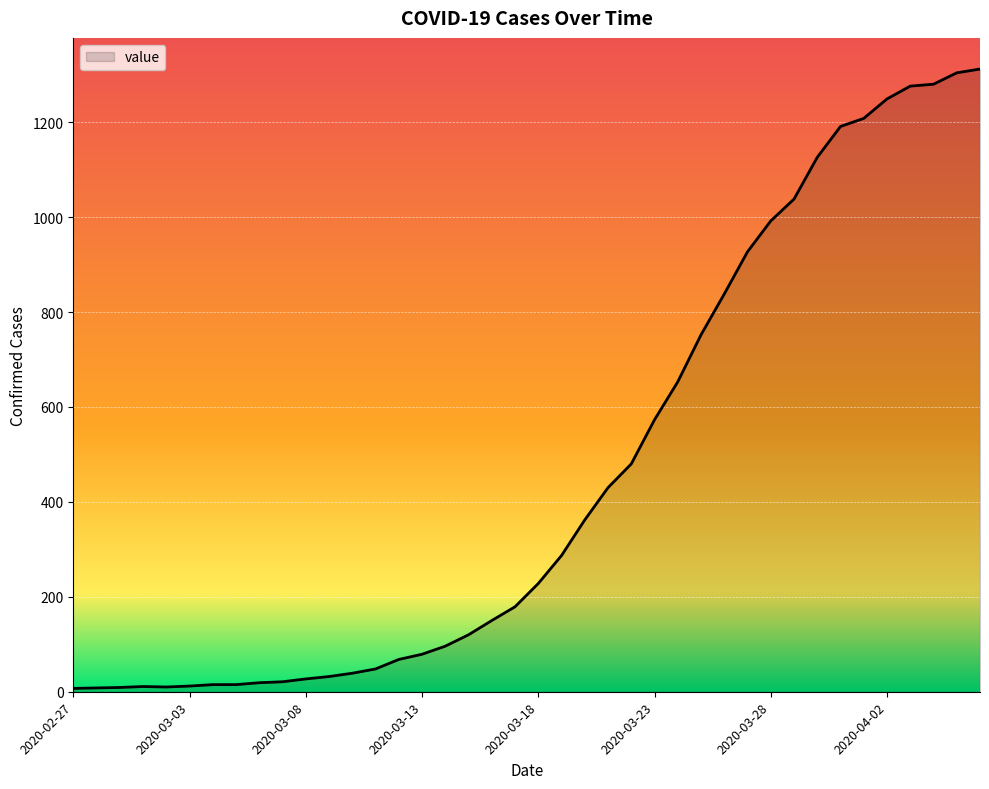

What is the maximum value shown in the chart?

1312